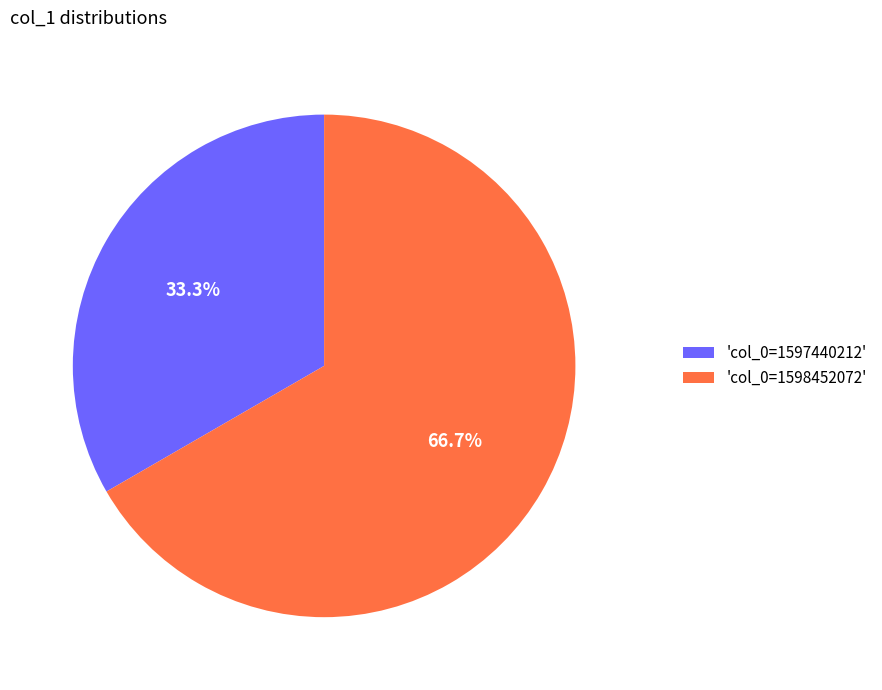

What is the ratio of the value at 'col_0=1597440212' to the value at 'col_0=1598452072'?

0.5